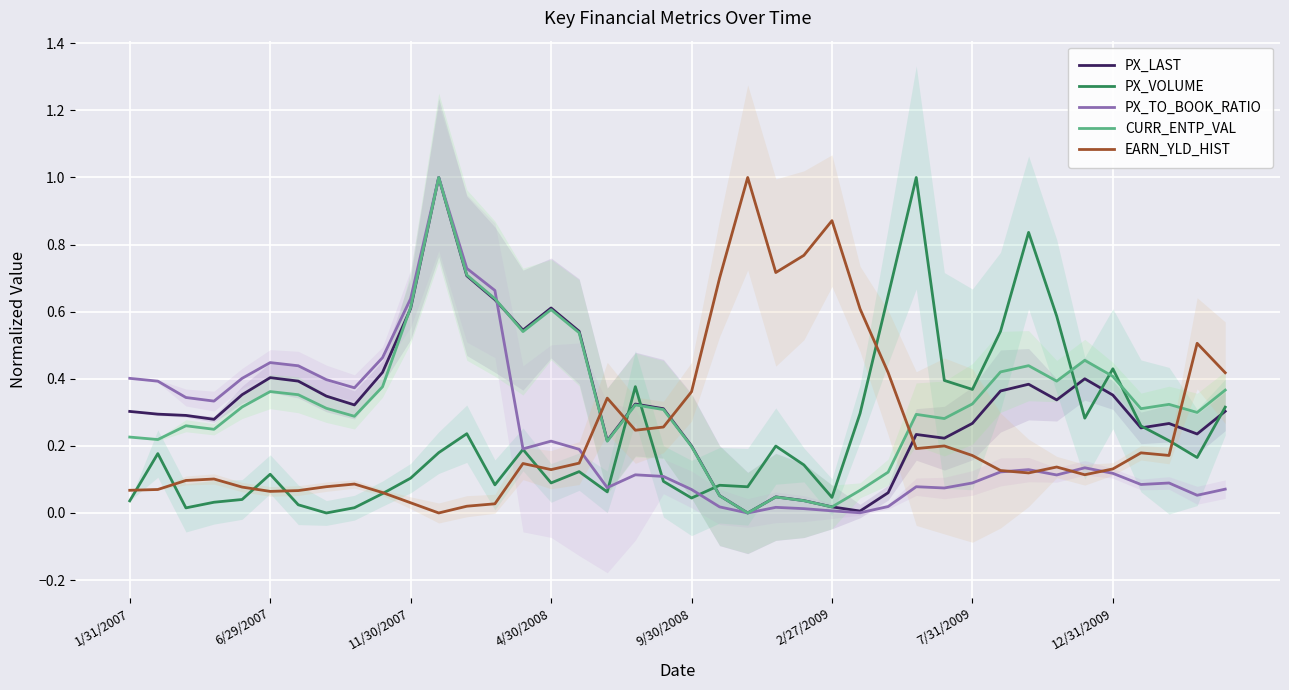

The PX_LAST series shows 0.6 at 11/30/2007. True or false?

True